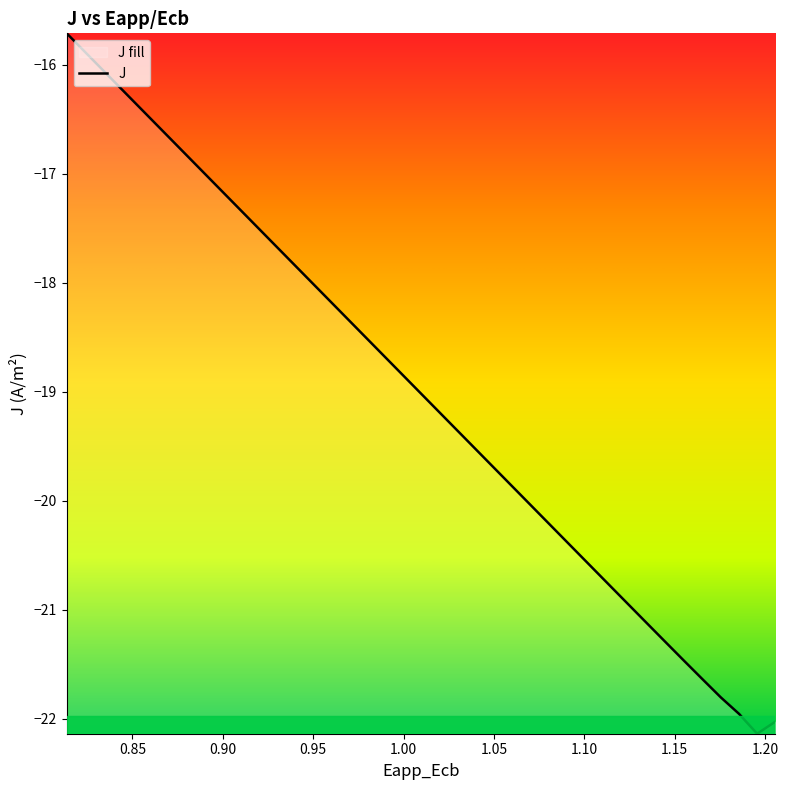

What is the value of the 26th point from the left?

-19.9